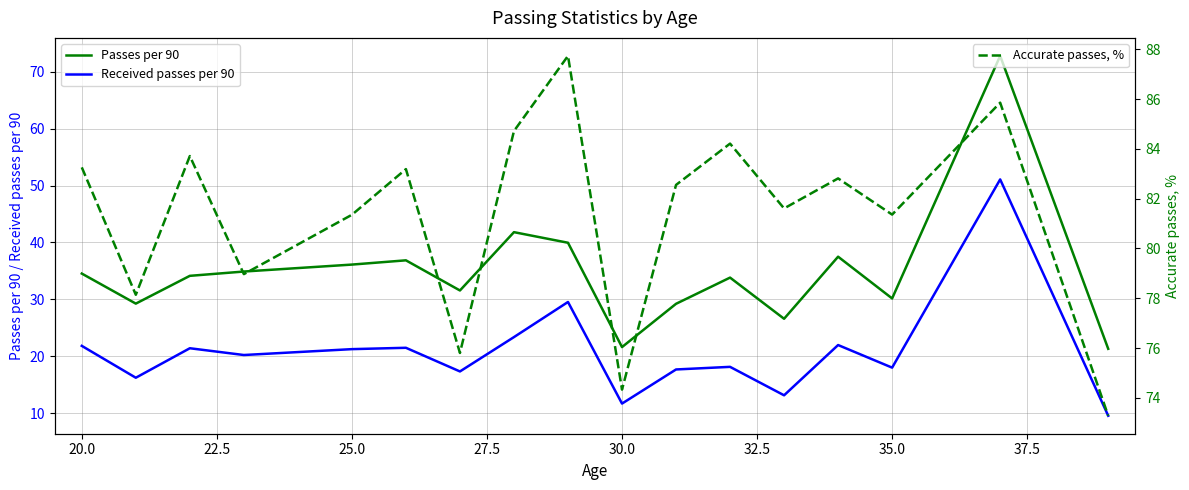

True or false: Passes per 90 and Received passes per 90 cross at least once.

False